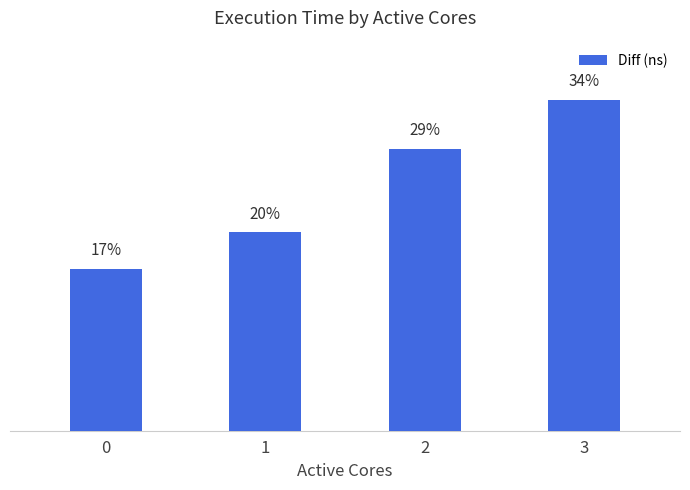

What is the minimum value shown in the chart?

36483555